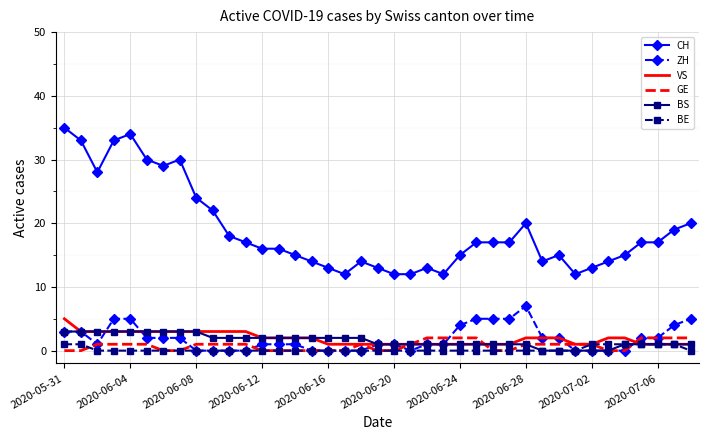

True or false: BS and CH cross at least once.

False